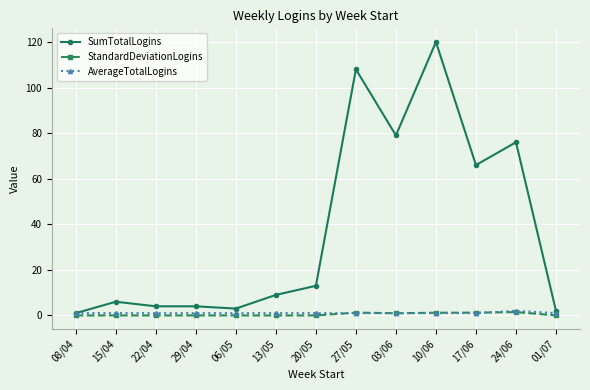

What position from the left is 13/05?

6